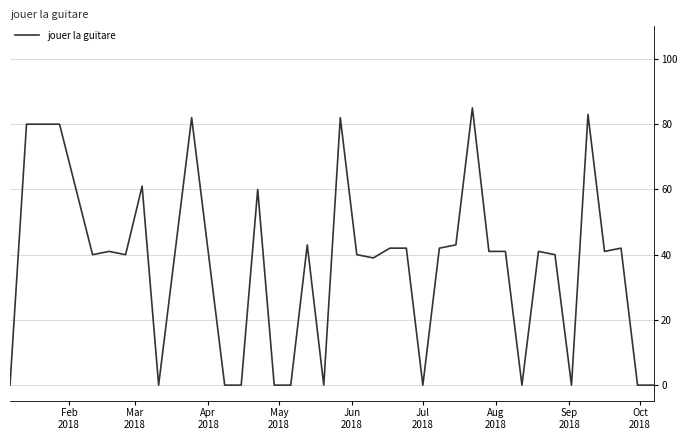

What is the difference between the maximum and minimum values?

85